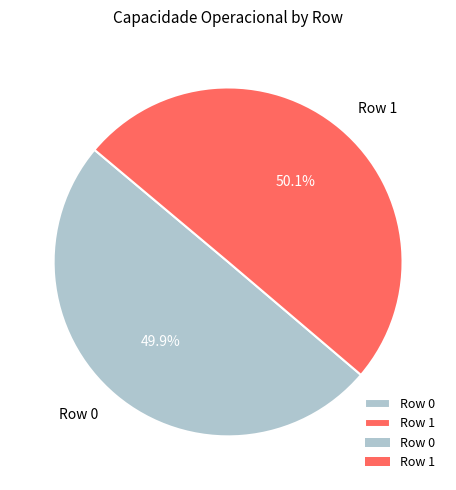

Approximately how many times larger is the value at Row 1 compared to Row 0?

1.0